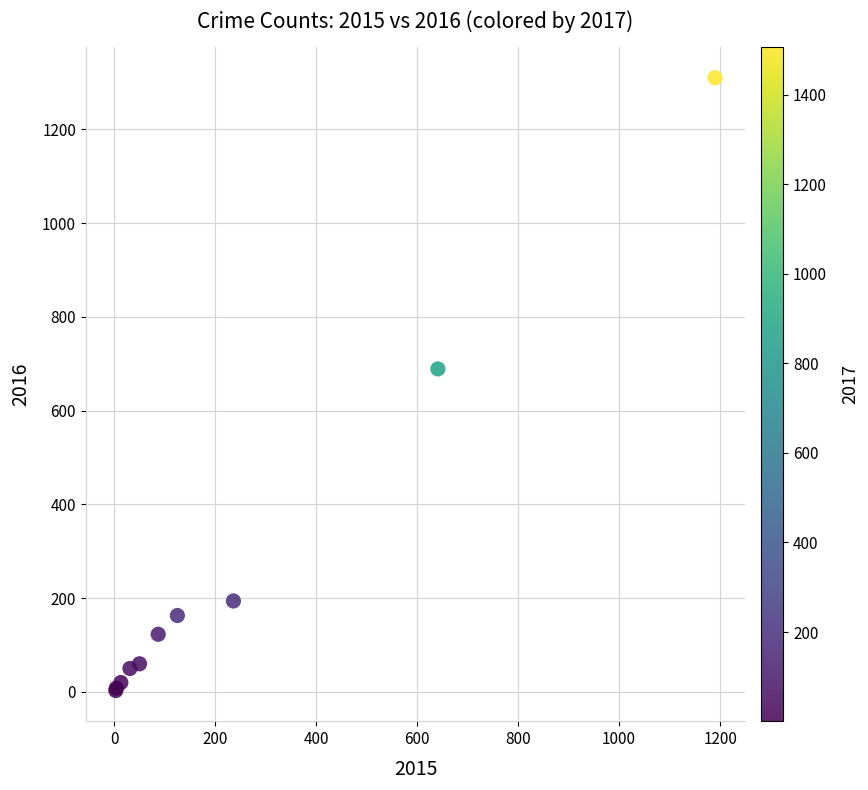

What Y value in the scatter plot is closest to 656?

689